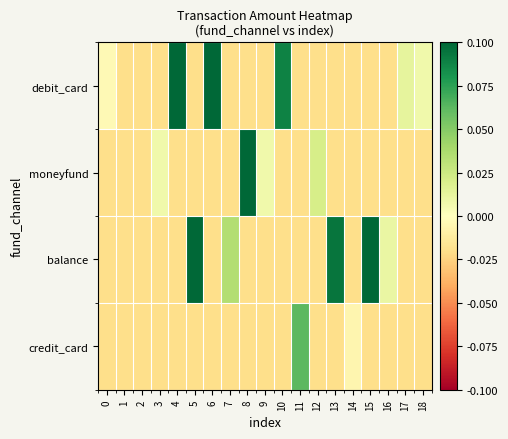

Reading left to right, what are all the values shown in this chart?

debit_card: 0=-0.0	1=-0.0	2=-0.0	3=-0.0	4=0.1	5=-0.0	6=0.1	7=-0.0	8=-0.0	9=-0.0	10=0.1	11=-0.0	12=-0.0	13=-0.0	14=-0.0	15=-0.0	16=-0.0	17=0.0	18=0.0
moneyfund: 0=-0.0	1=-0.0	2=-0.0	3=0.0	4=-0.0	5=-0.0	6=-0.0	7=-0.0	8=0.1	9=0.0	10=-0.0	11=-0.0	12=0.0	13=-0.0	14=-0.0	15=-0.0	16=-0.0	17=-0.0	18=-0.0
balance: 0=-0.0	1=-0.0	2=-0.0	3=-0.0	4=-0.0	5=0.1	6=-0.0	7=0.0	8=-0.0	9=-0.0	10=-0.0	11=-0.0	12=-0.0	13=0.1	14=-0.0	15=0.1	16=0.0	17=-0.0	18=-0.0
credit_card: 0=-0.0	1=-0.0	2=-0.0	3=-0.0	4=-0.0	5=-0.0	6=-0.0	7=-0.0	8=-0.0	9=-0.0	10=-0.0	11=0.1	12=-0.0	13=-0.0	14=-0.0	15=-0.0	16=-0.0	17=-0.0	18=-0.0